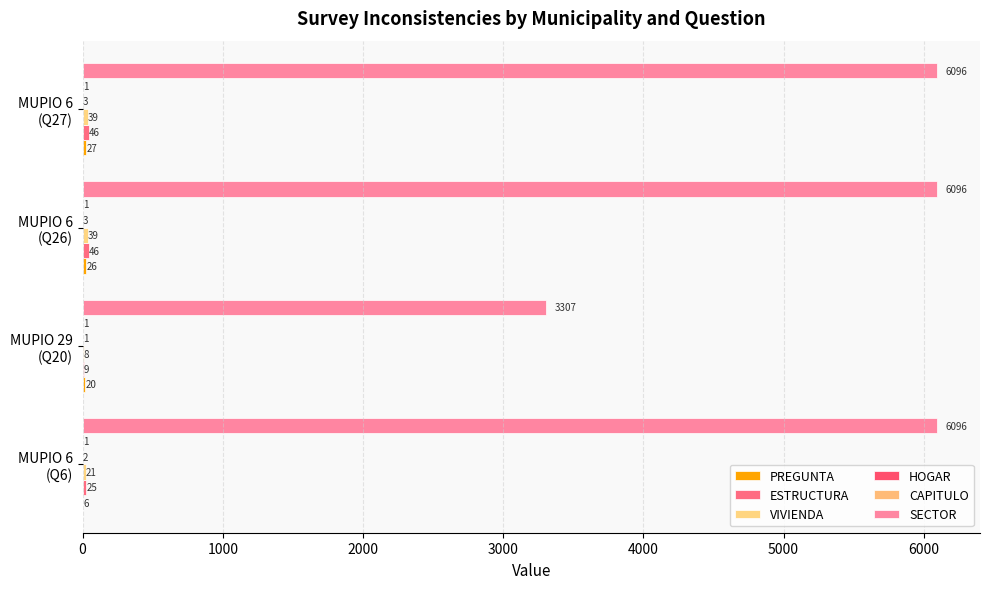

How many distinct data groups are displayed?

6